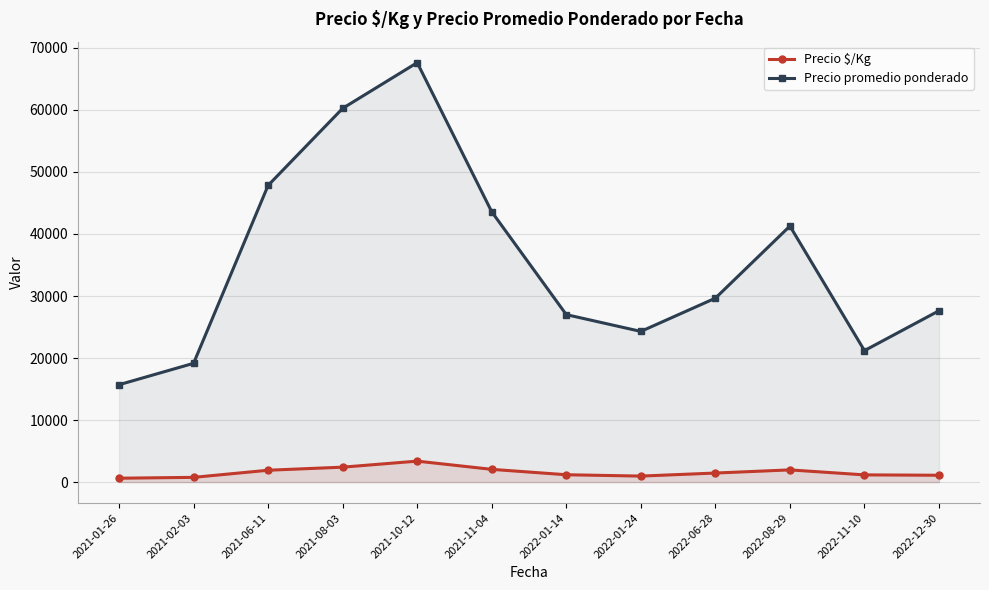

List the series in order of their peak value, lowest first.

Precio $/Kg, Precio promedio ponderado